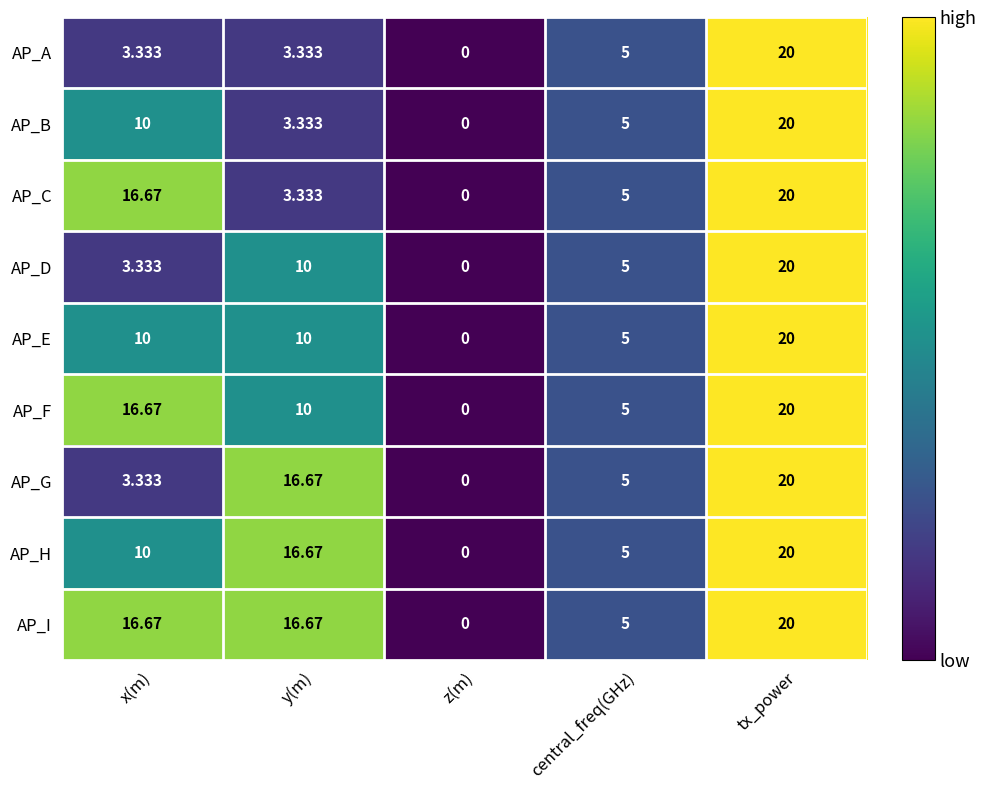

At which category does the chart reach its minimum across all series?

z(m)